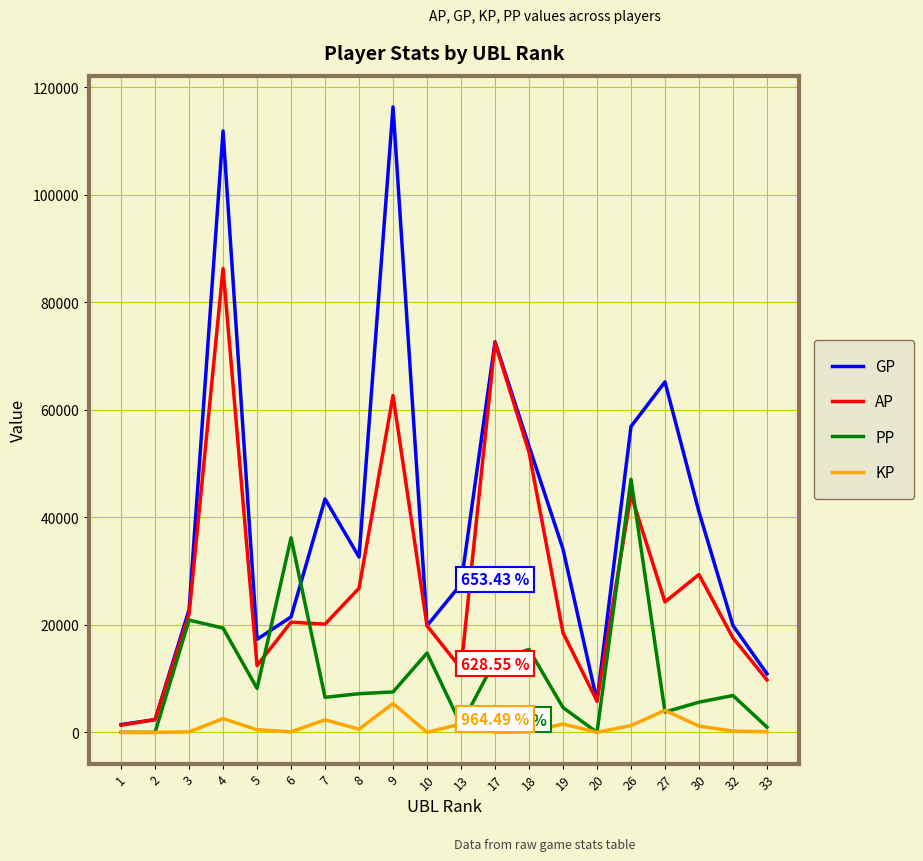

At which label does GP first exceed 32610?

4